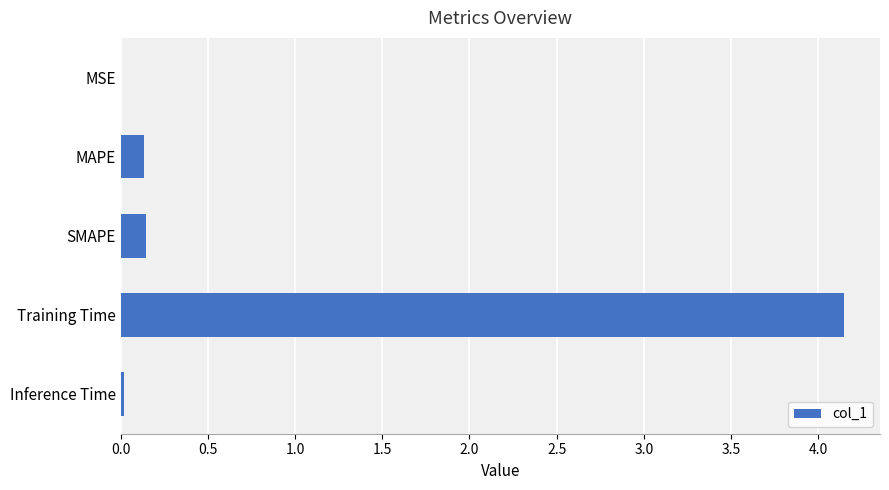

Is it true that the value at SMAPE is 0.1?

True